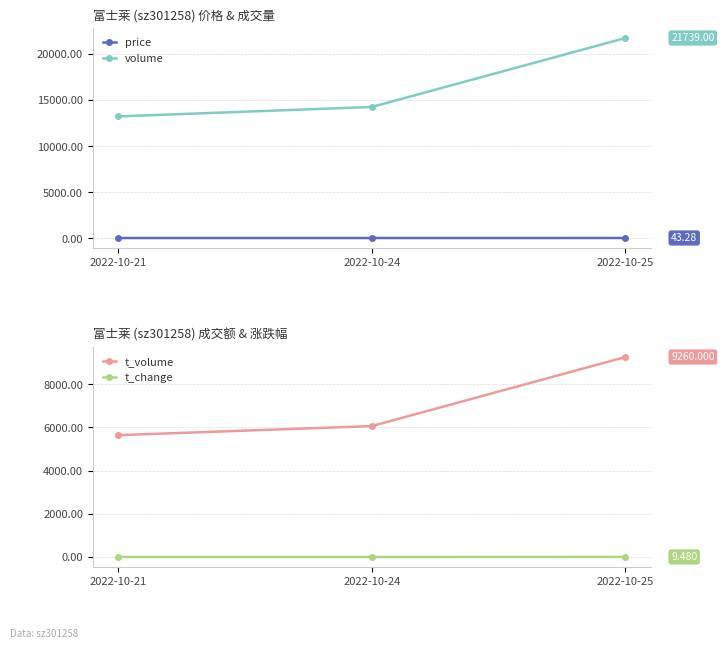

What is the average value of the t_change series?

7.2